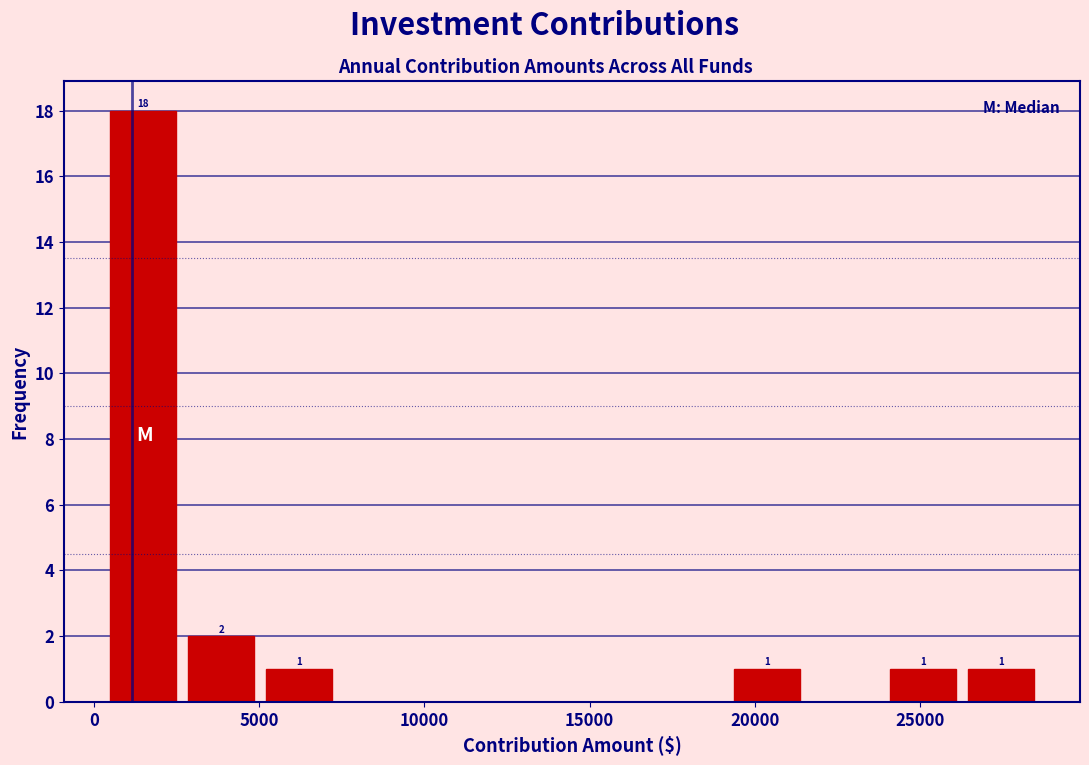

Which range on the x-axis has the tallest bar?

500 to 2500